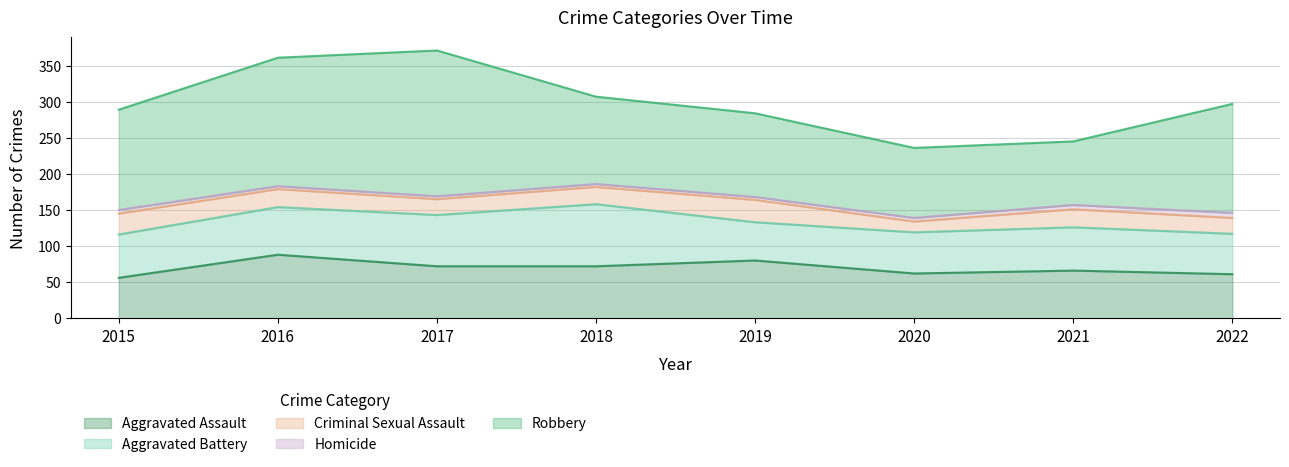

How many interior local peaks does the Criminal Sexual Assault series have?

2